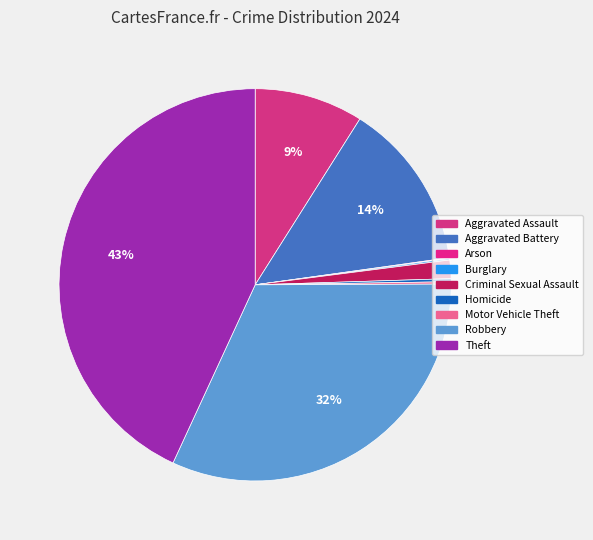

Approximately how many times larger is the value at Robbery compared to Aggravated Assault?

3.6